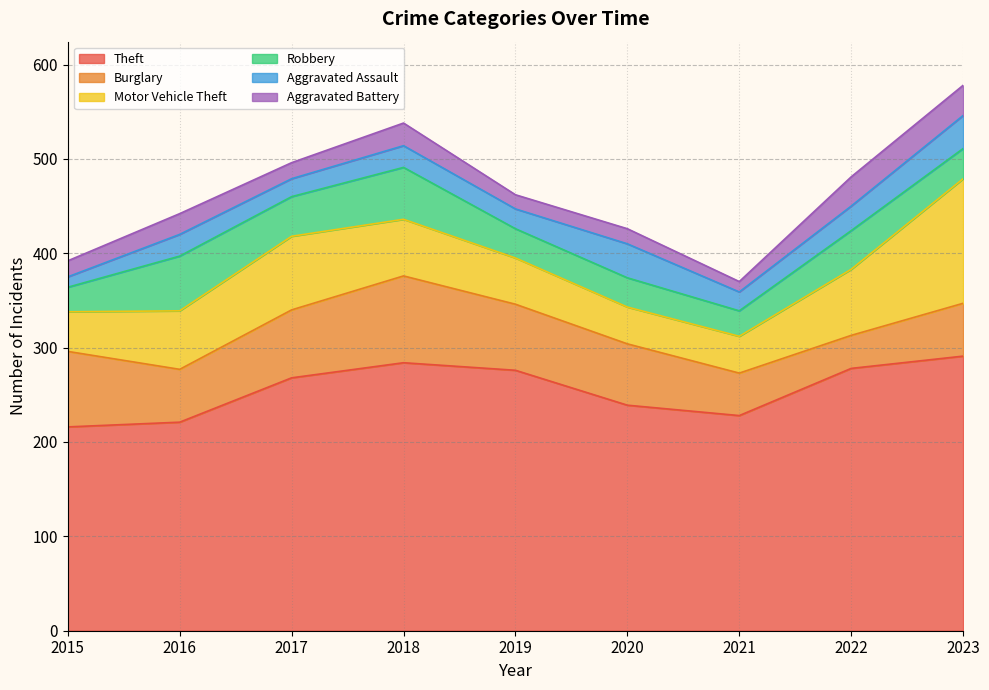

Does the chart have visible grid lines?

Yes